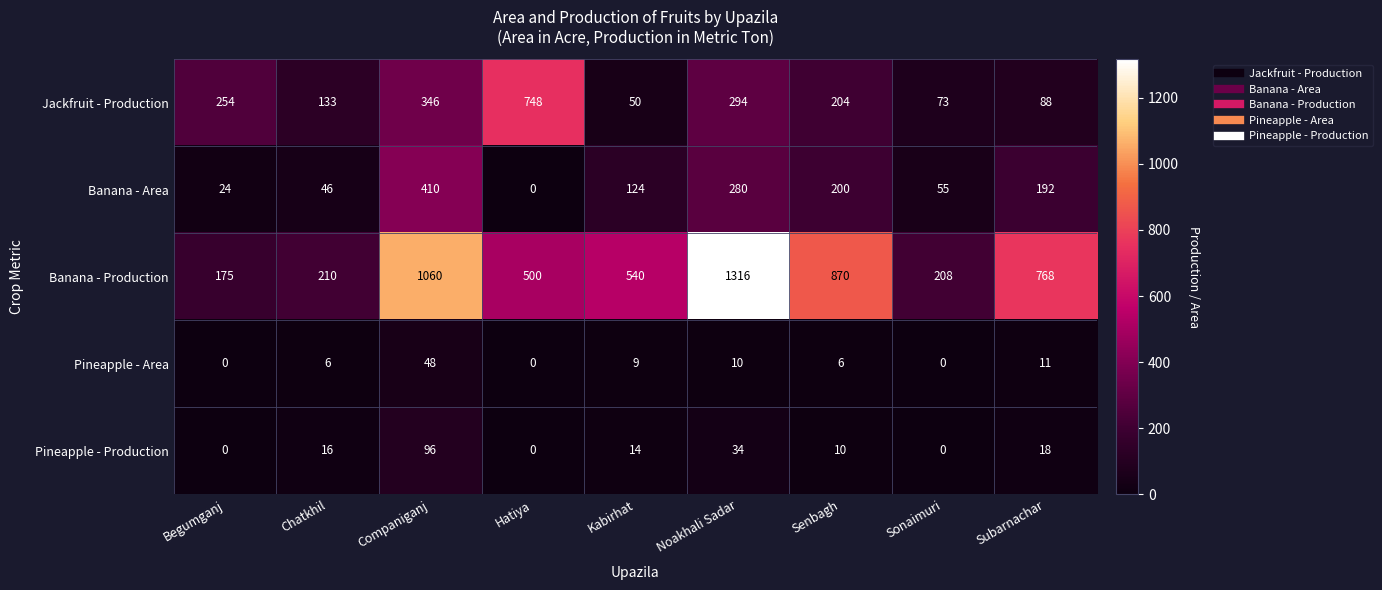

Rank the series by their maximum value, from lowest to highest.

Pineapple - Area, Pineapple - Production, Banana - Area, Jackfruit - Production, Banana - Production